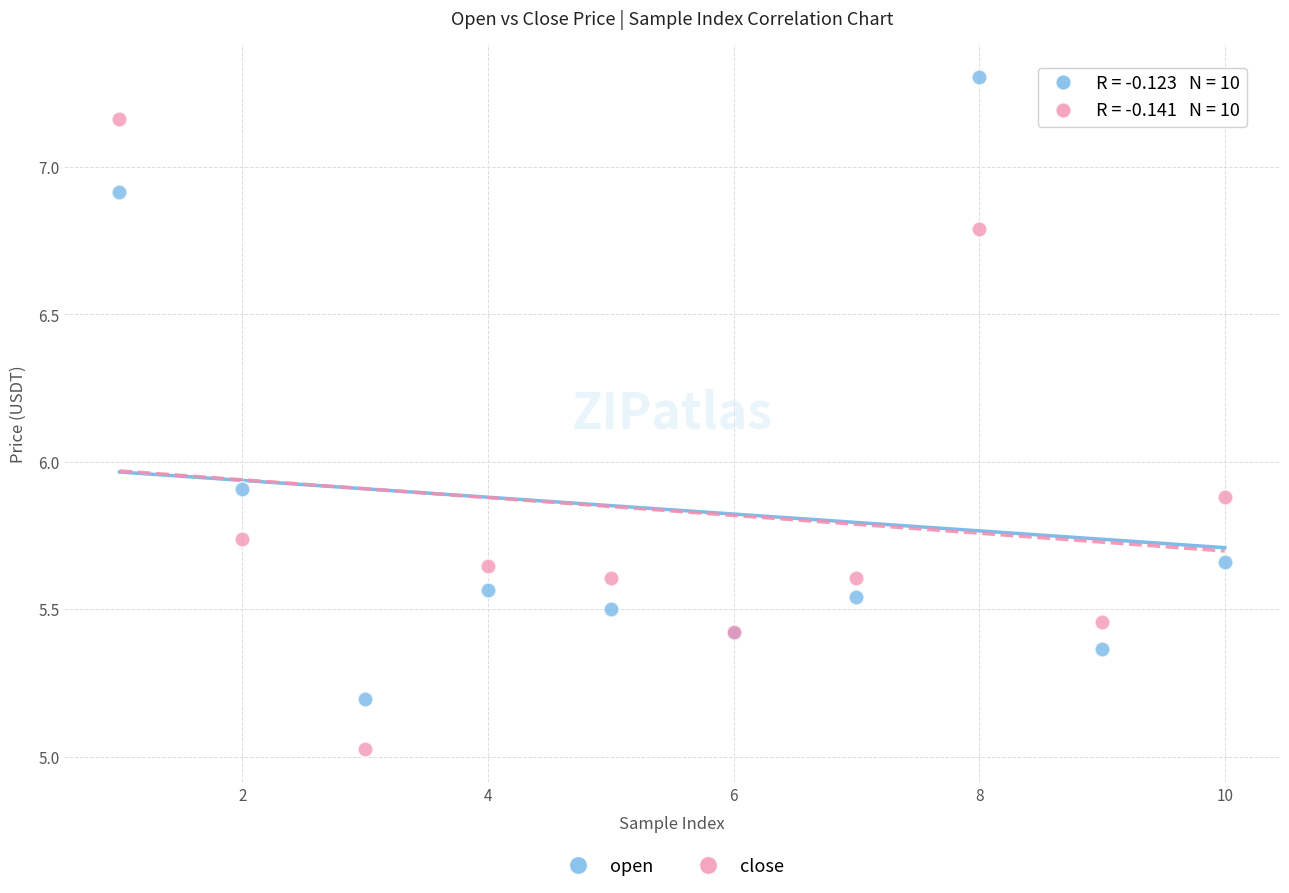

What is the X range (max minus min) for the scatter plot?

9.0